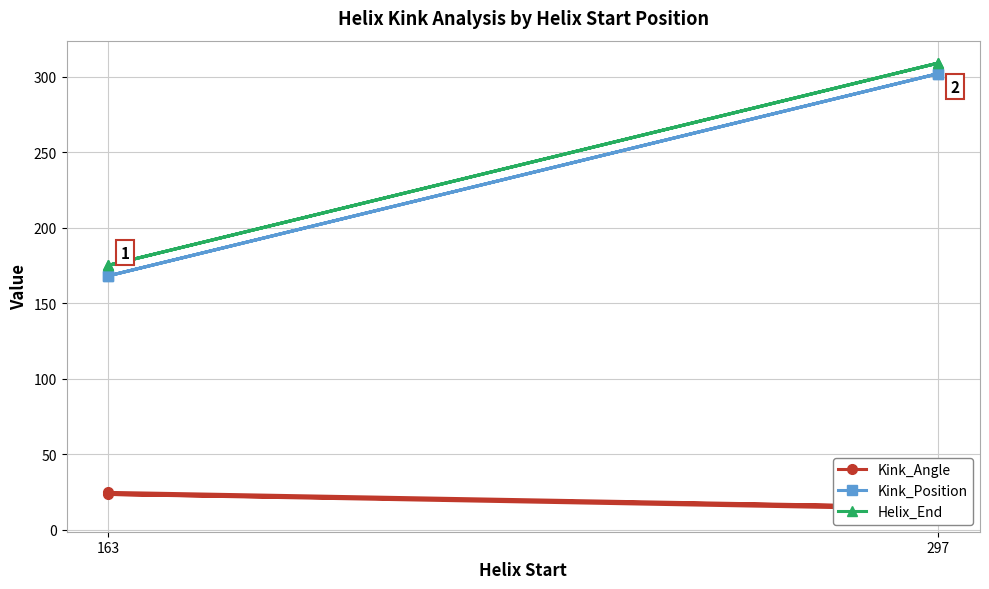

Reading left to right, list all the values displayed in this chart.

Kink_Angle: 24.7	15.0	23.3	13.4
Kink_Position: 168.0	302.0	168.0	302.0
Helix_End: 175.0	309.0	175.0	309.0